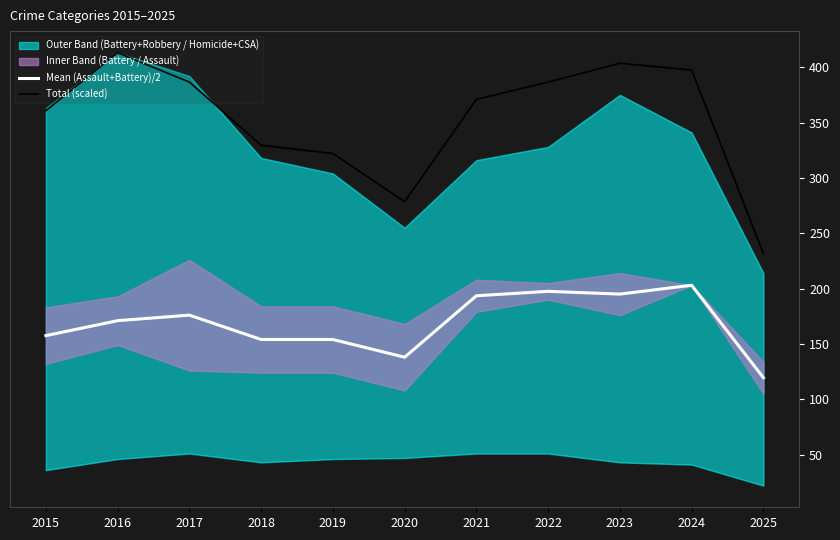

What is the difference between the maximum and minimum values in the Mean (Assault+Battery)/2 series?

83.5